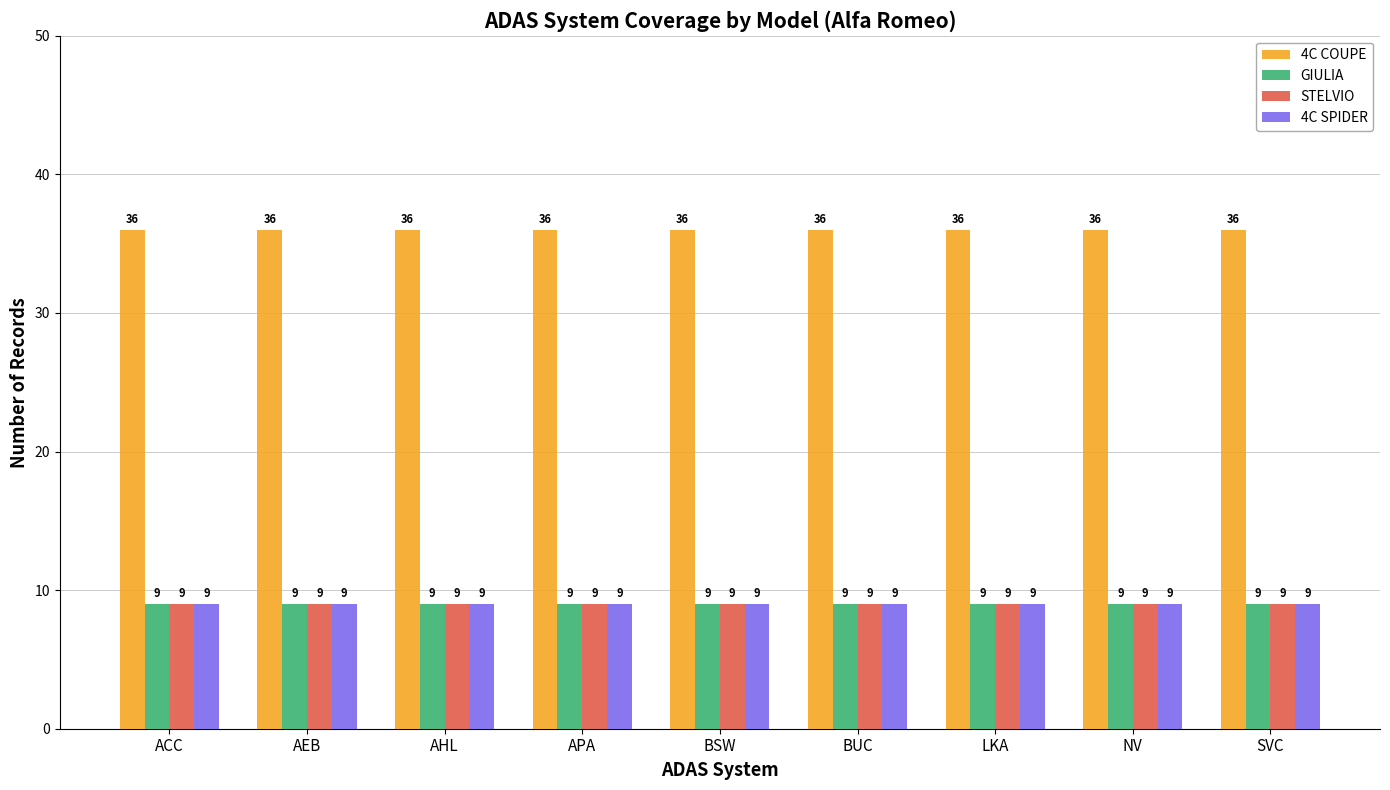

What is the average value of the GIULIA series?

9